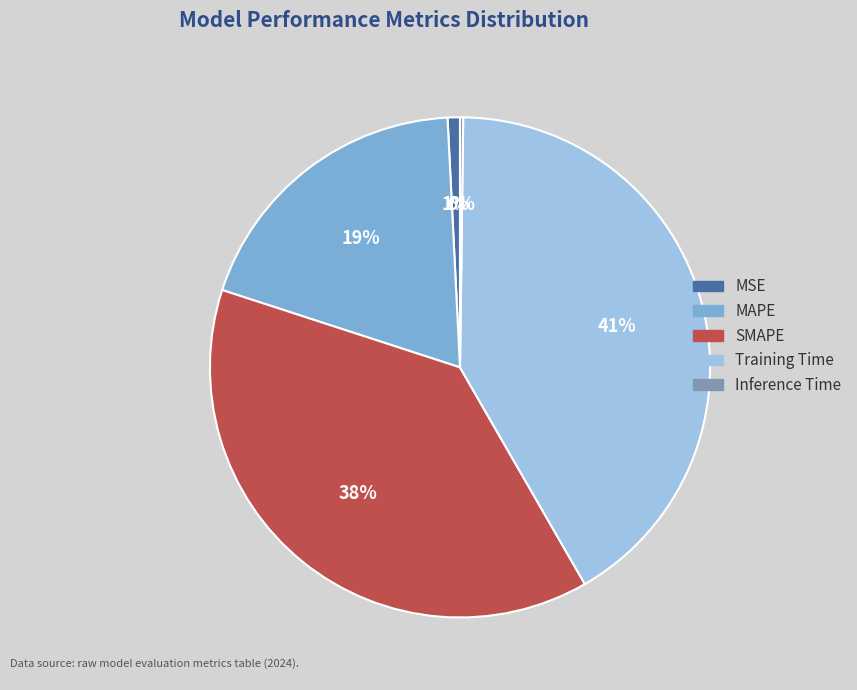

Between MAPE and MSE, which is larger?

MAPE